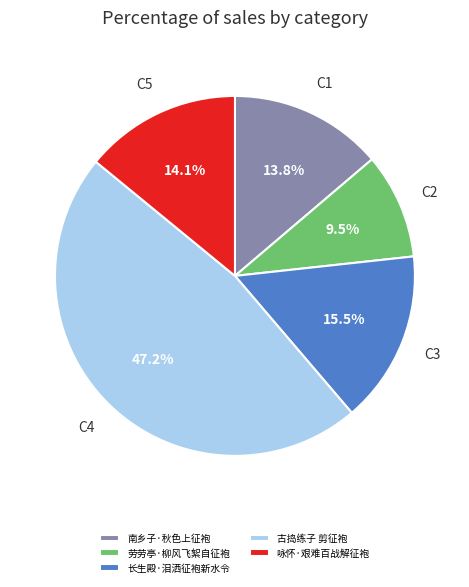

Which has a higher value, 南乡子·秋色上征袍 or 长生殿·泪洒征袍新水令?

长生殿·泪洒征袍新水令